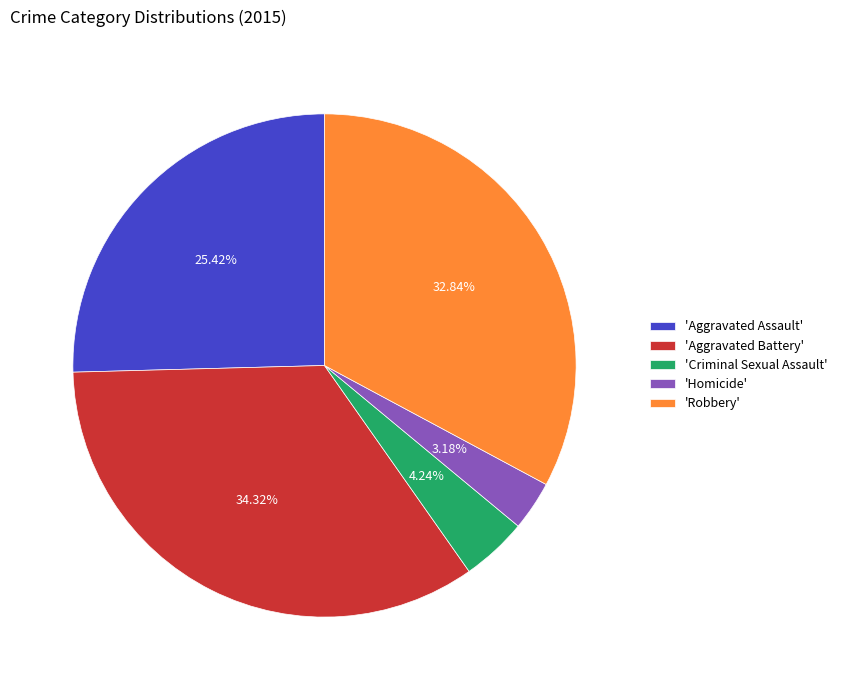

Combined, do 'Criminal Sexual Assault' and 'Robbery' account for over 50%?

No